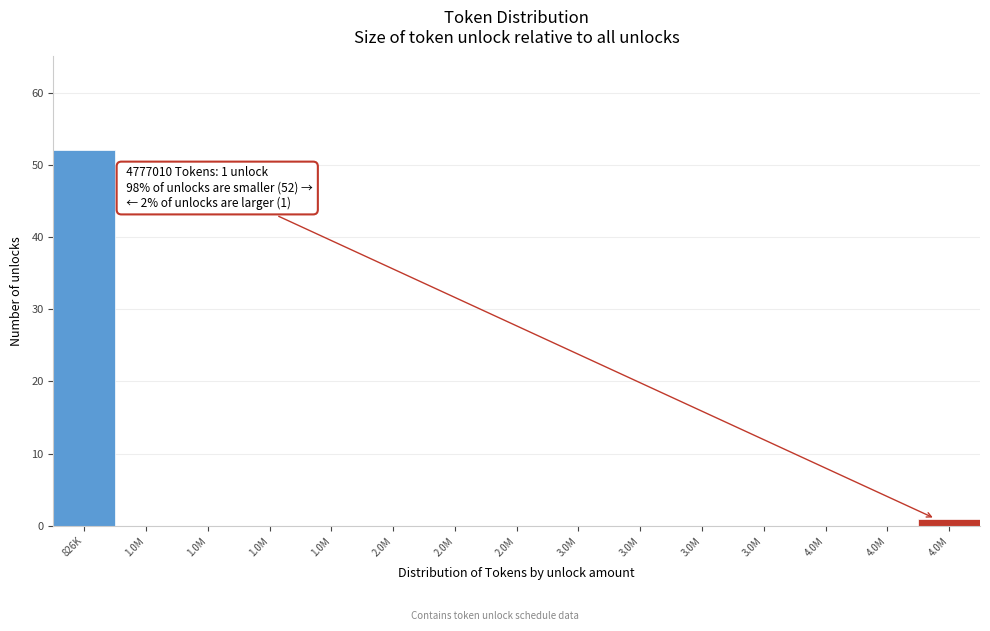

Are the bars horizontal?

No